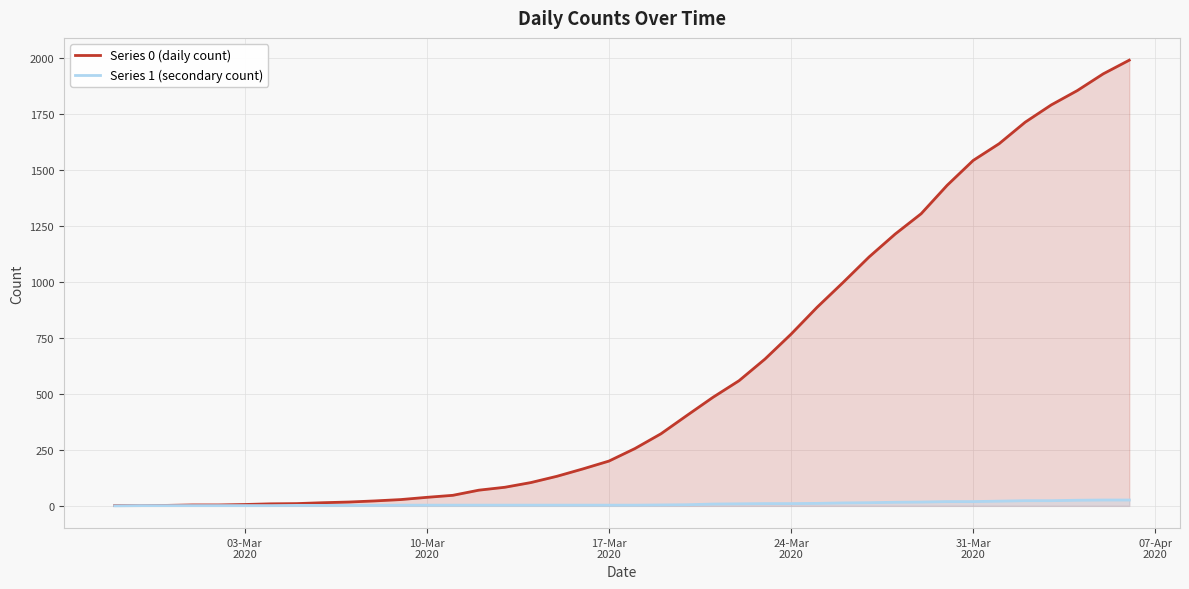

Which series has the widest spread of values?

Series 0 (daily count)